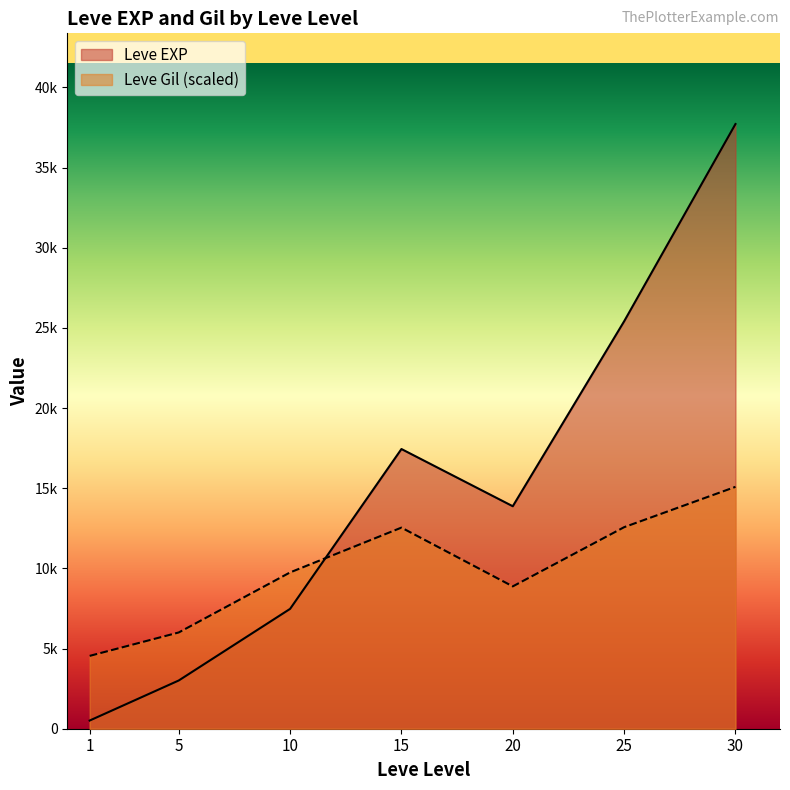

What is the sum of all Leve Gil values?

9603